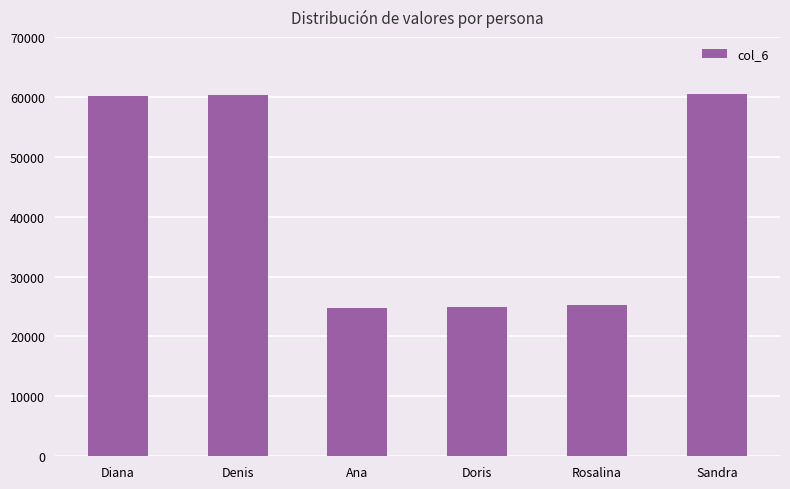

Which has a higher value, Ana or Sandra?

Sandra